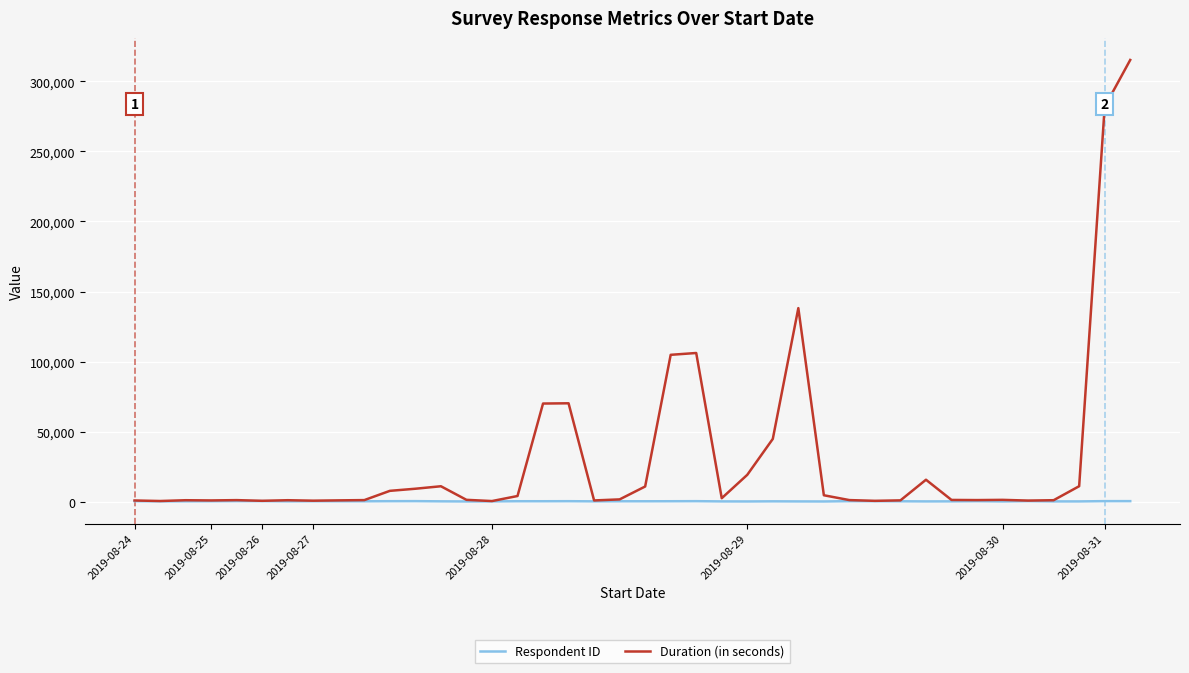

In Duration (in seconds), how many points are lower than both neighbors (excluding endpoints)?

10